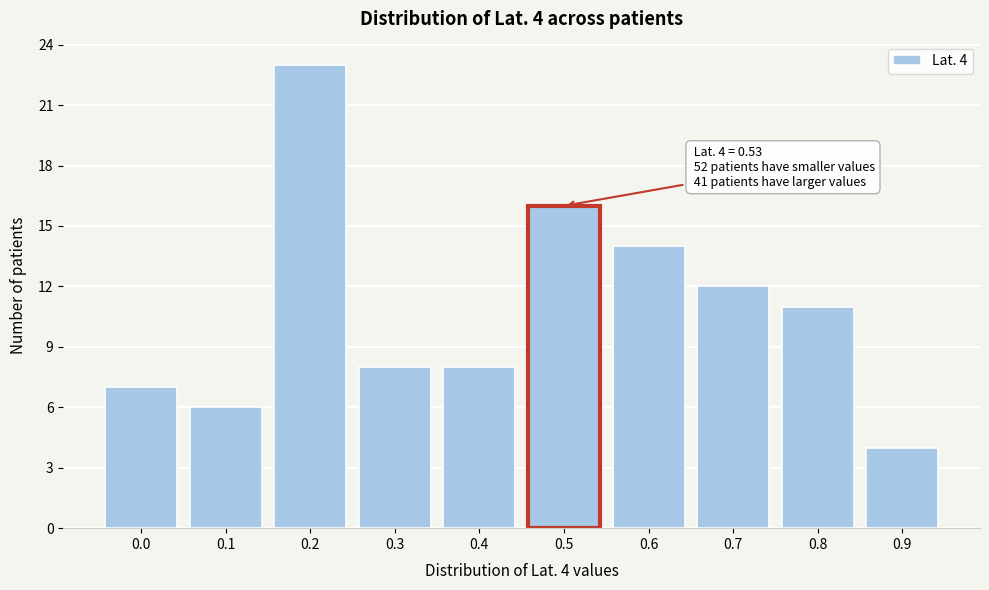

Reading left to right, transcribe all the data shown in this chart.

7	6	23	8	8	16	14	12	11	4